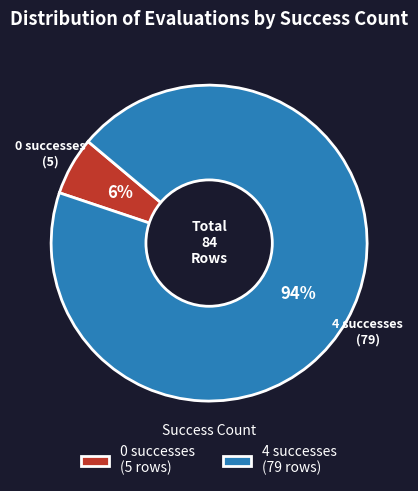

Is there any slice that represents more than half of the pie?

Yes